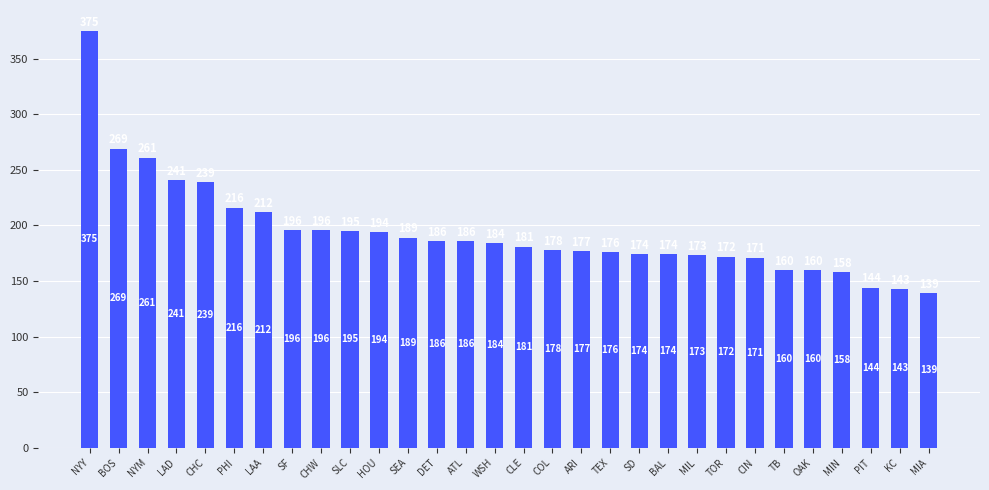

At which label is the value closest to 257?

NYM